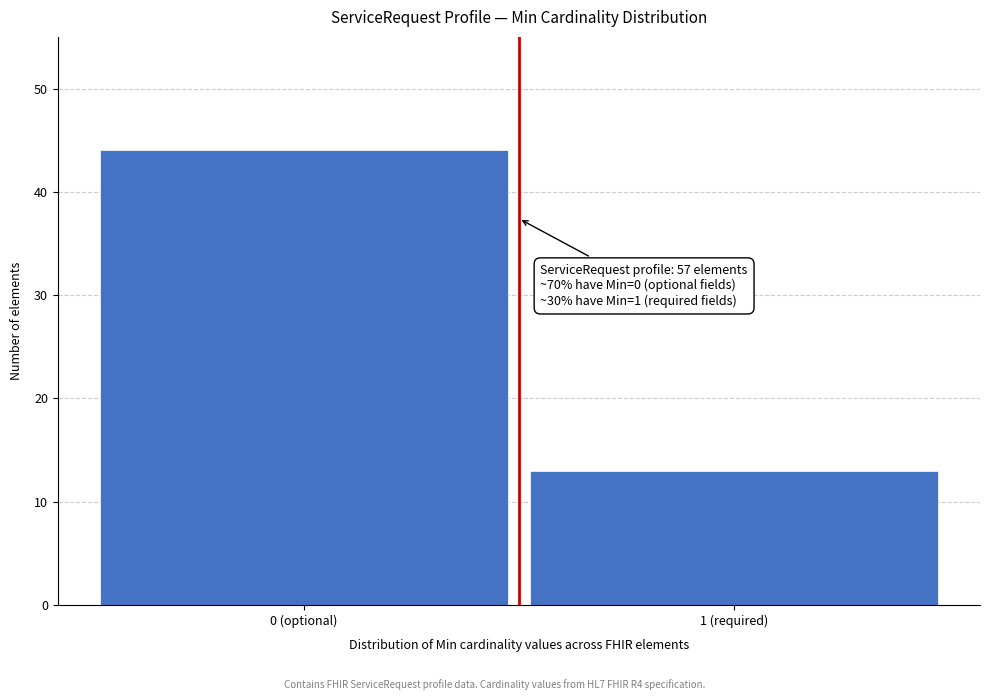

Reading left to right, list all the values displayed in this chart.

44	13